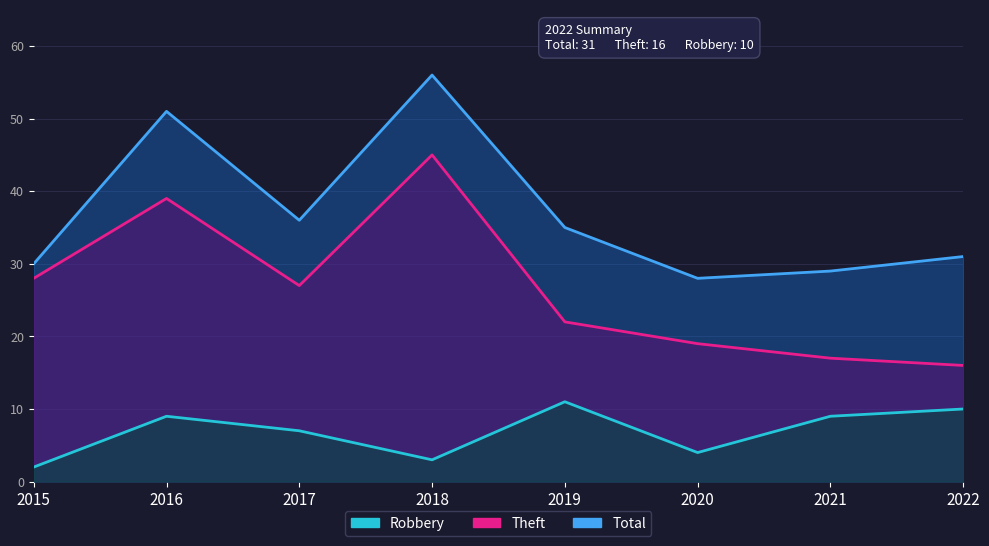

How many lines are shown in the chart?

3